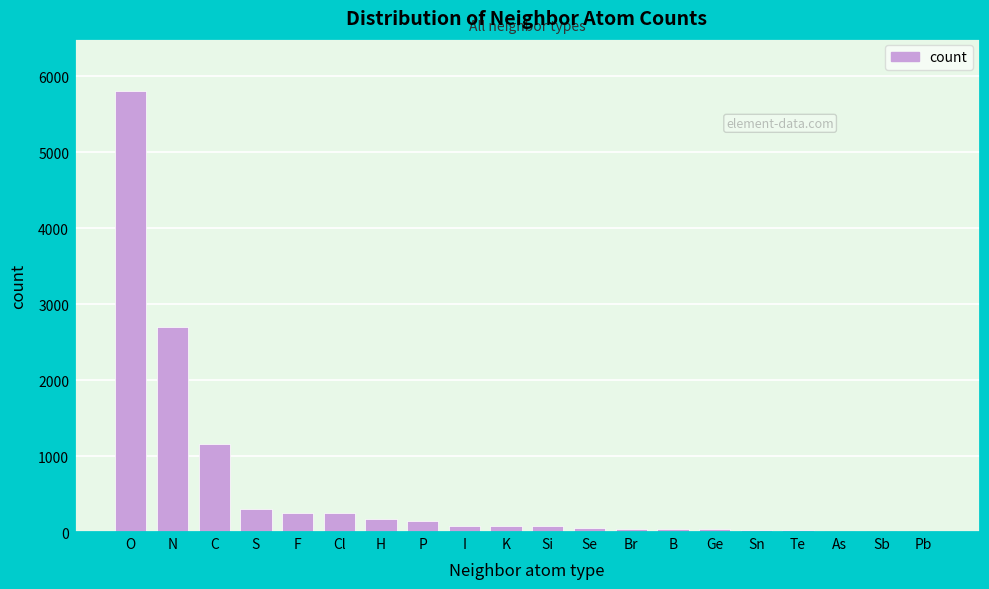

The value at F is 256. True or false?

True